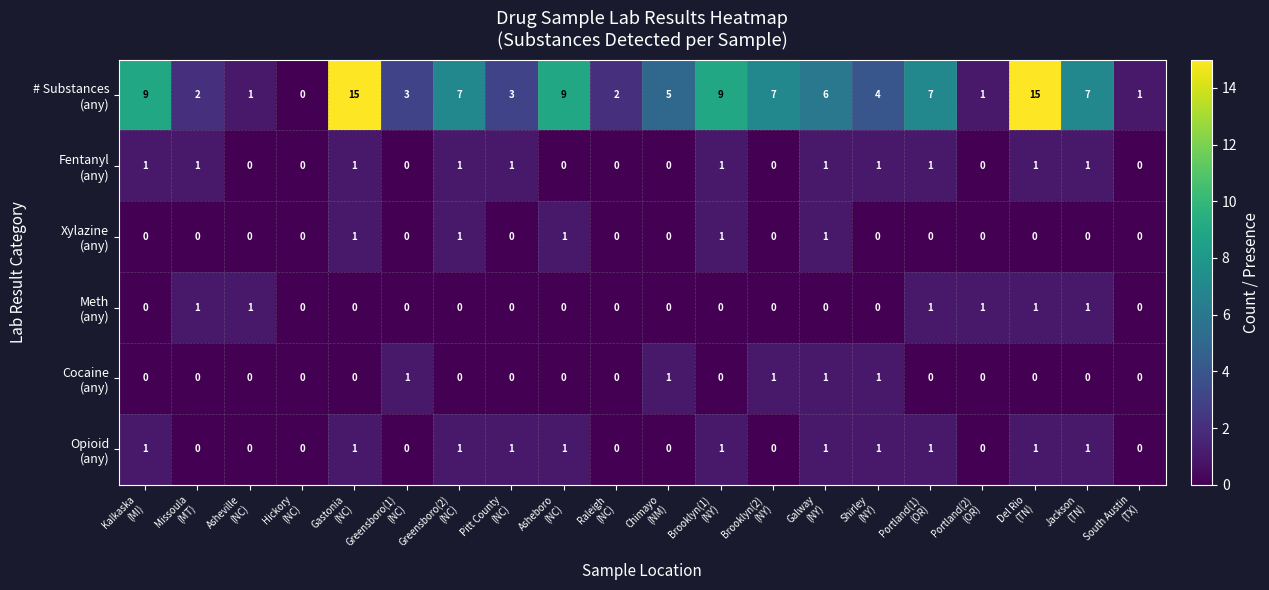

At how many categories does at least one series exceed 8?

5